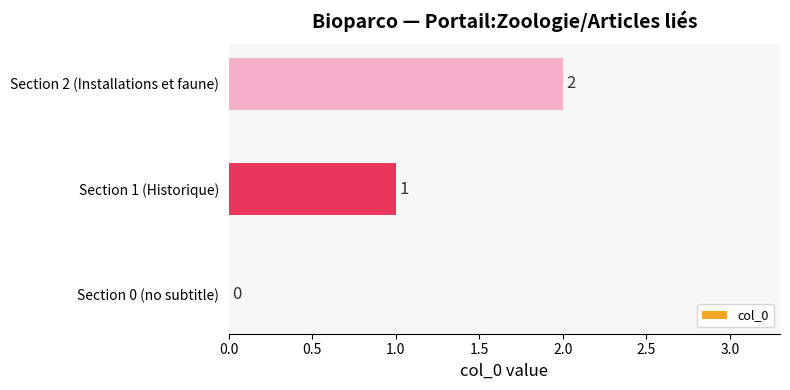

Which label corresponds to the largest value in the chart?

Section 2 (Installations et faune)